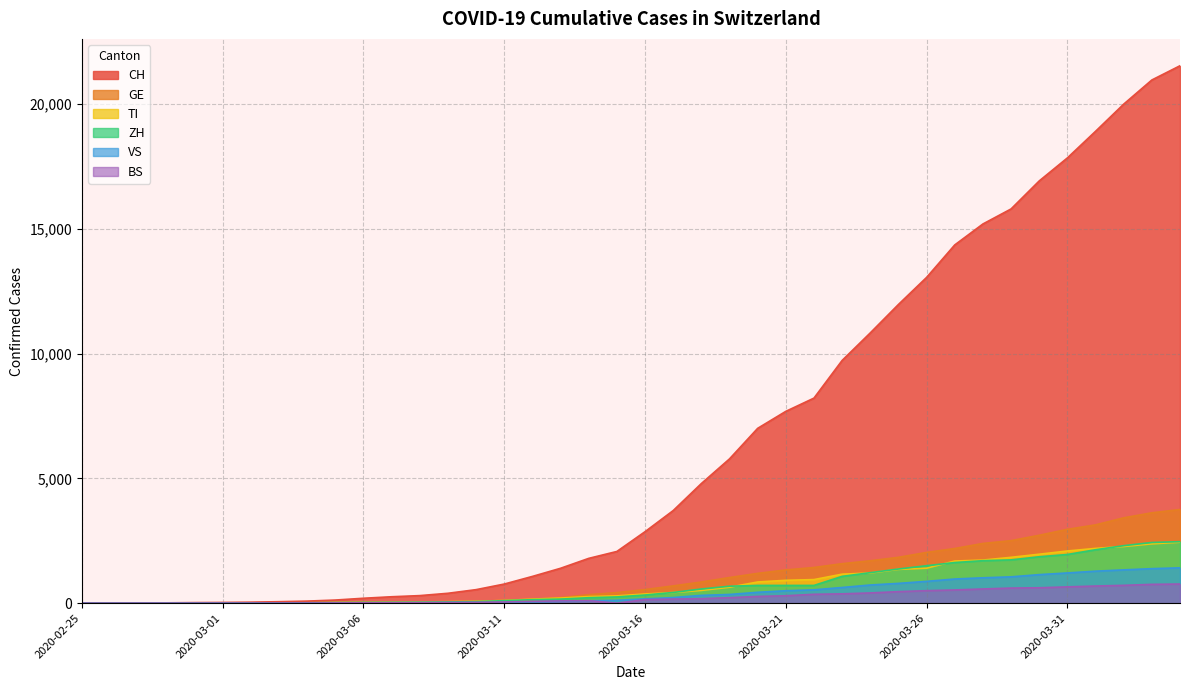

Rank the series by their maximum value, from highest to lowest.

CH, GE, ZH, TI, VS, BS